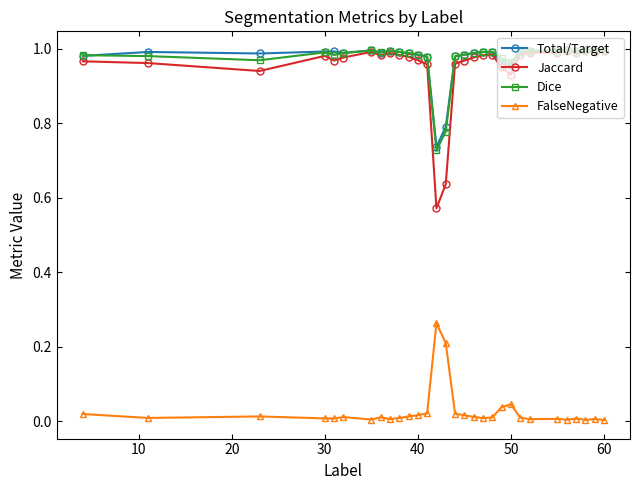

True or false: Jaccard has more than 0 interior local peaks.

True